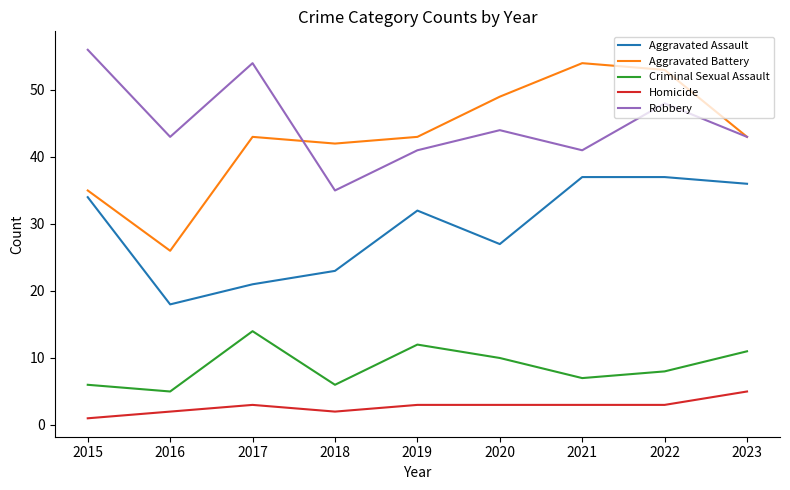

Is the value of Criminal Sexual Assault at 2021 greater than the value of Robbery at 2018?

No